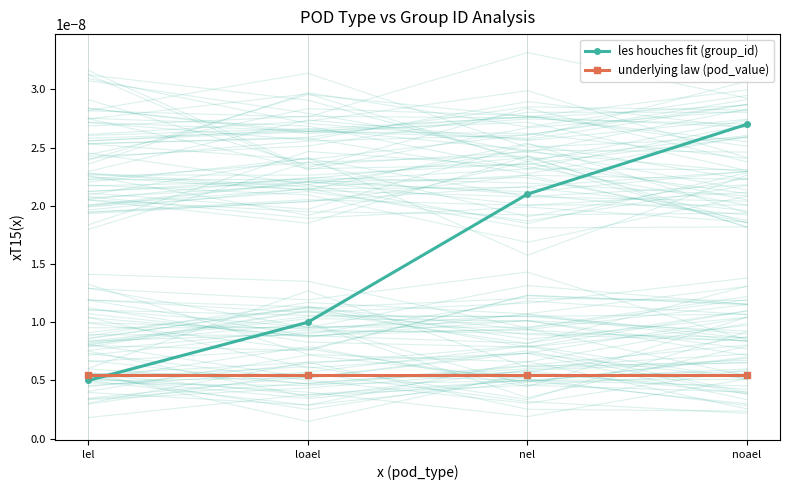

What is the label of the 1st point from the right?

noael